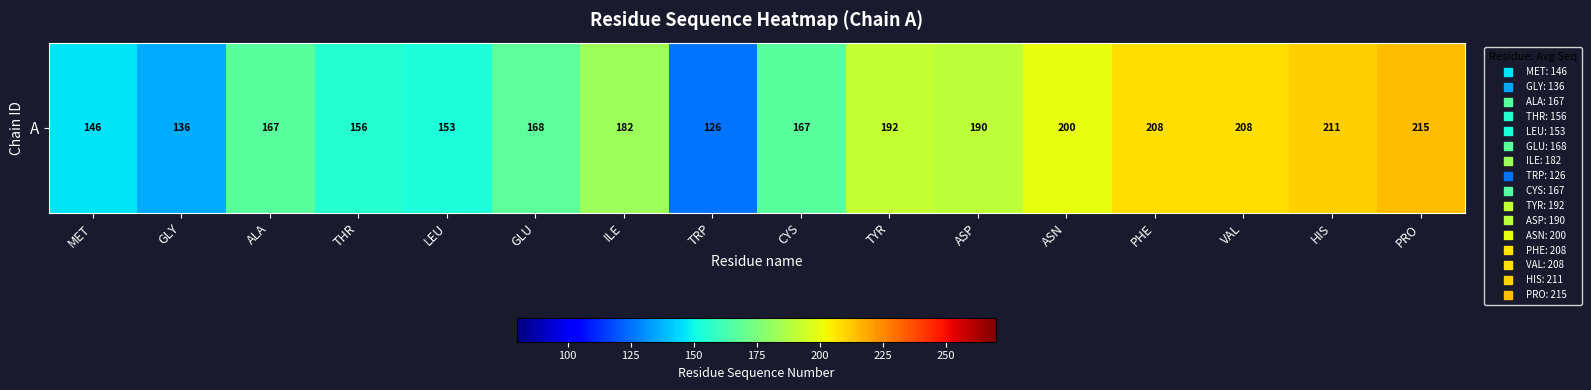

True or false: the data shows 167.0 at CYS.

True